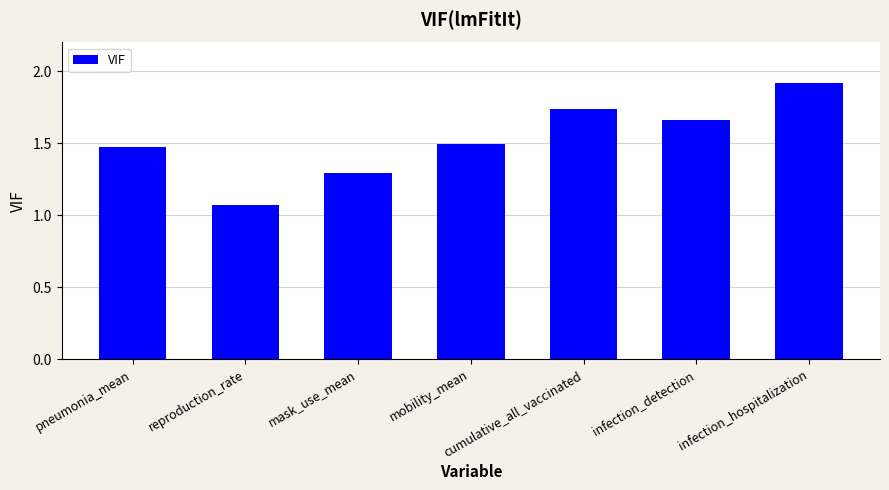

What is the difference between the values at mask_use_mean and mobility_mean?

0.2